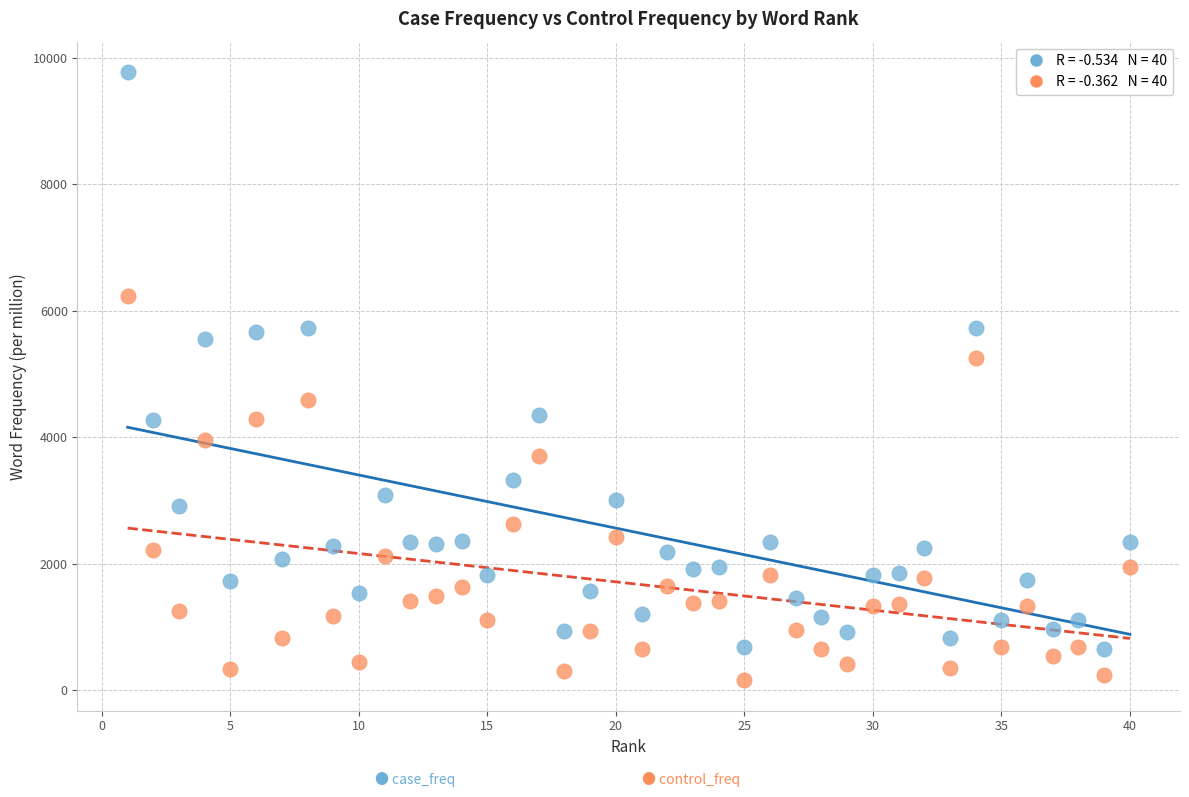

Across all data points, what is the range of Y values (max minus min)?

9627.9